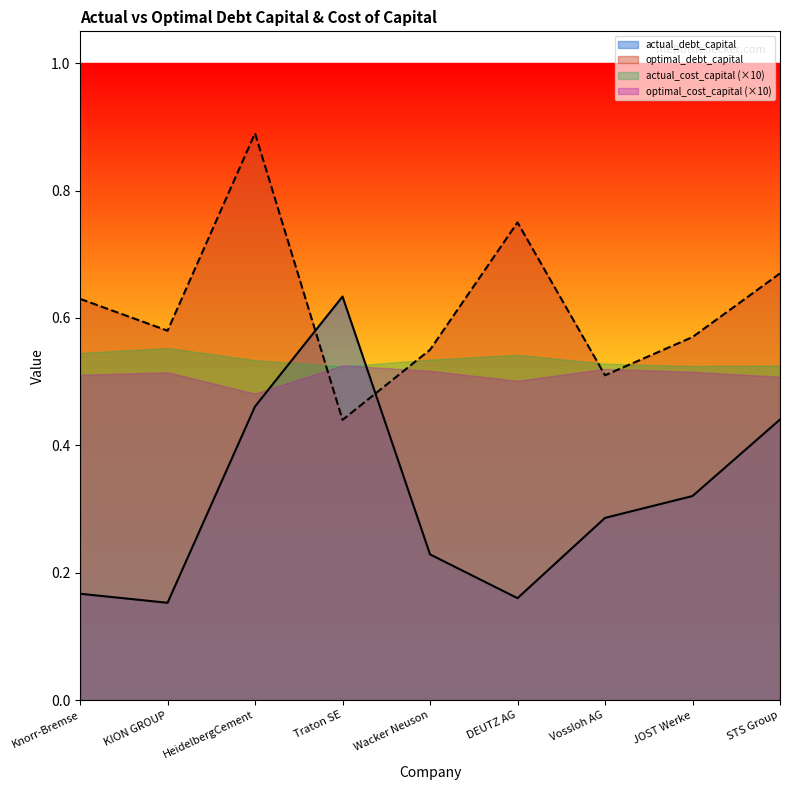

Where is optimal_debt_capital nearest to the value 0?

Traton SE